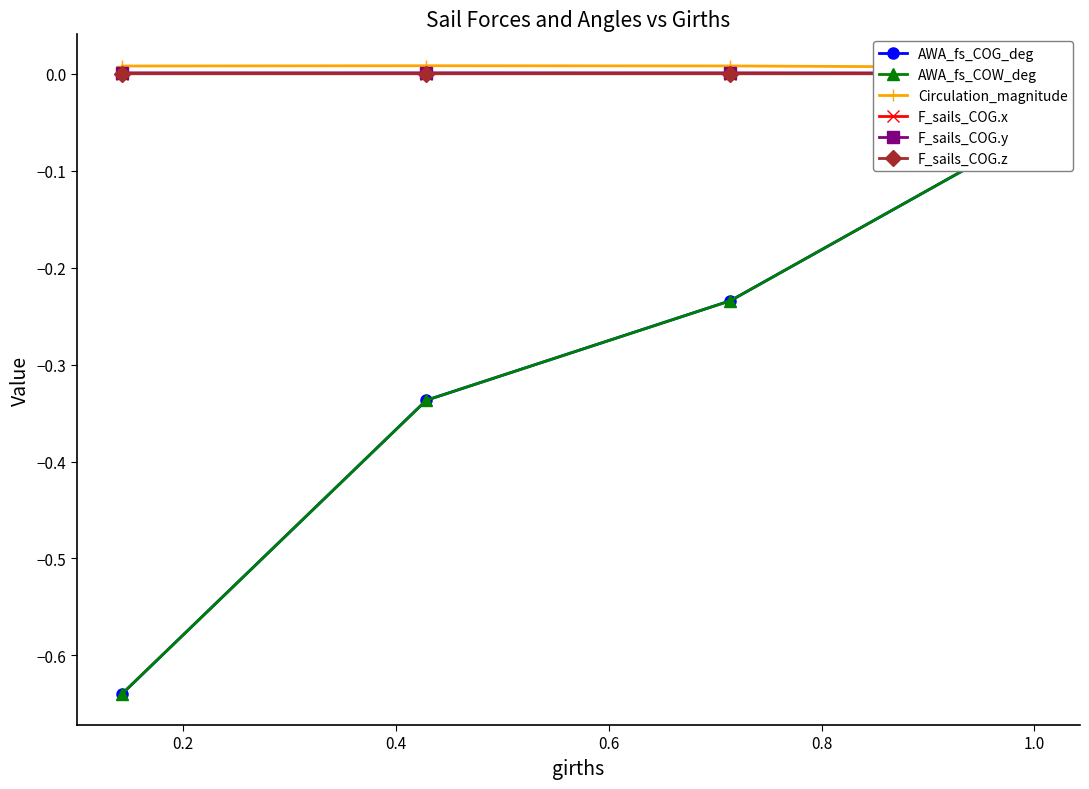

True or false: AWA_fs_COG_deg has a value of -0.1 at 1.0.

False